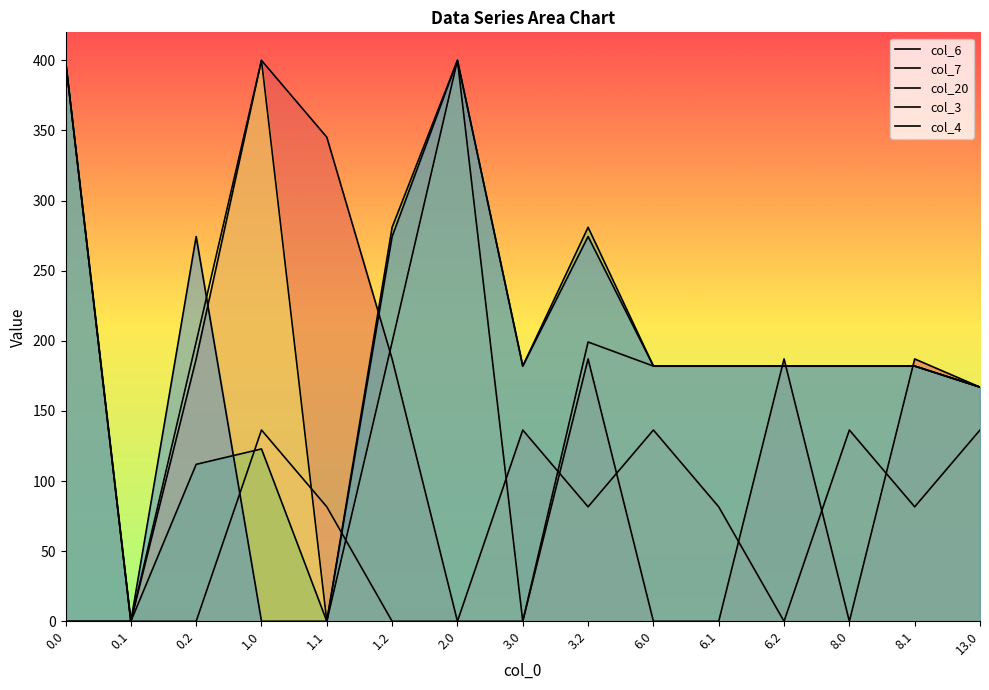

What are all the series names shown in the legend?

col_6, col_7, col_20, col_3, col_4